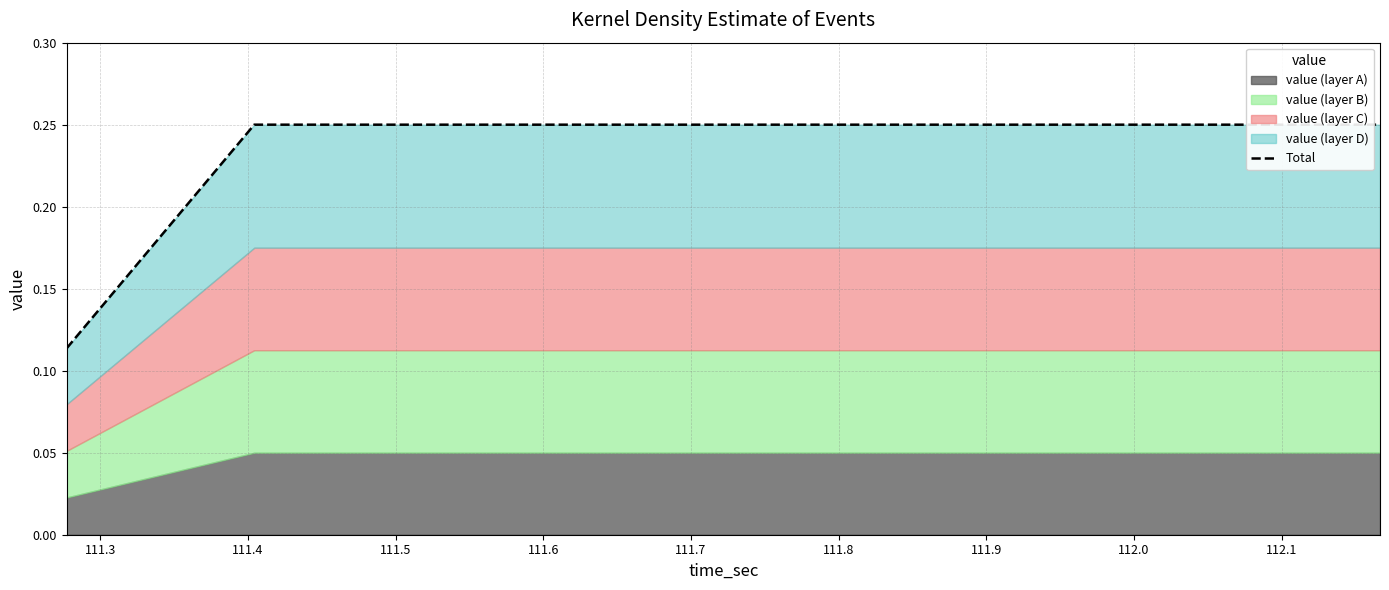

Reading left to right, list all the values displayed in this chart.

0.1	0.2	0.2	0.2	0.2	0.2	0.2	0.2